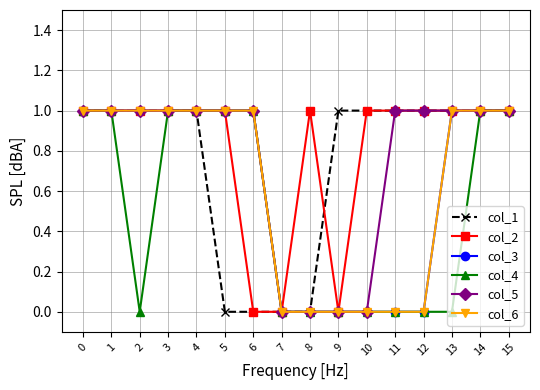

Is it true that col_4 equals 0 at 10?

True